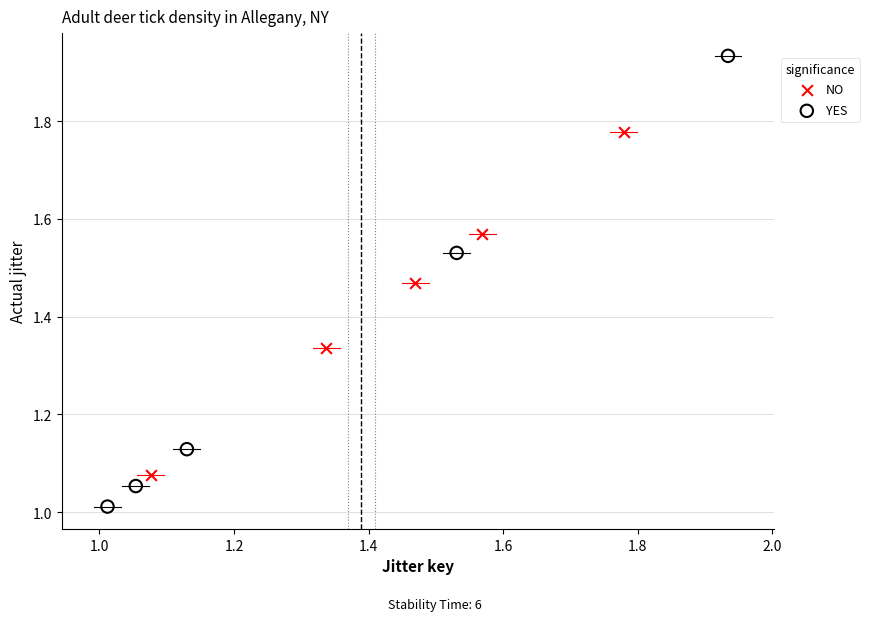

Which series has the widest spread of Y values?

YES